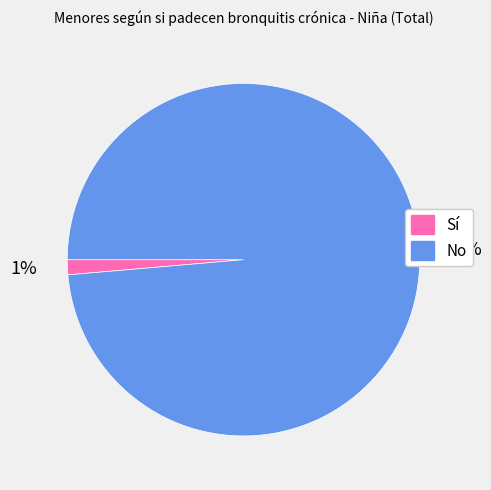

Which has a higher value, No or Sí?

No